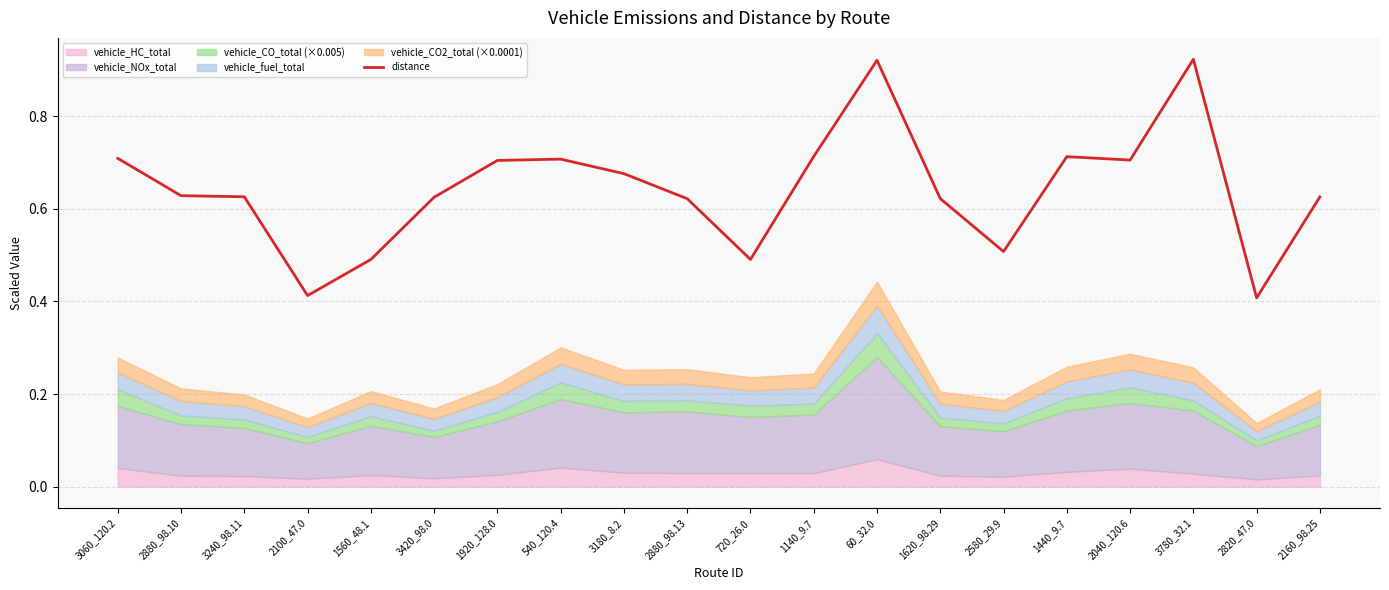

Count the values in the range 0 to 1.

20